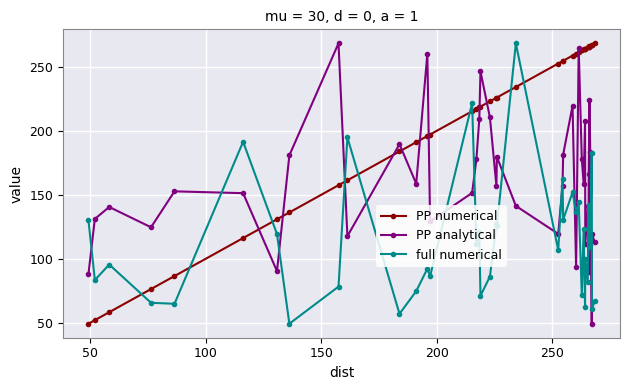

What is the value of the full numerical point at the 23rd from the left?

106.7